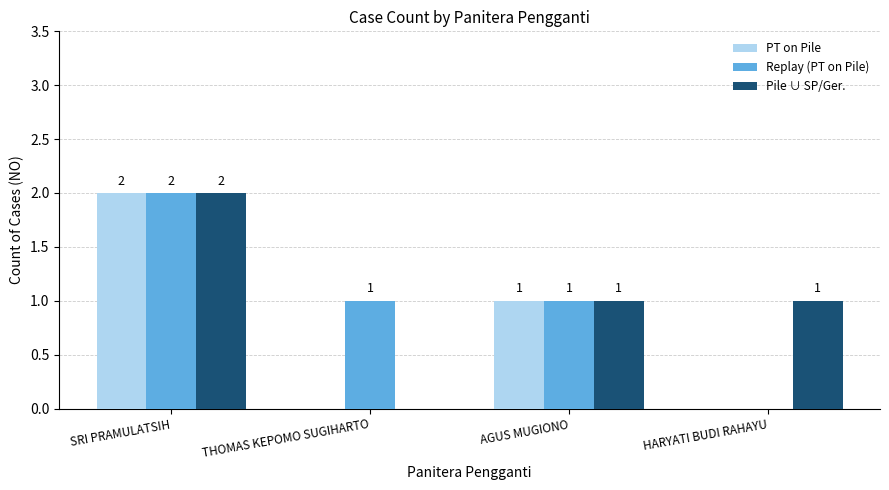

Reading left to right, extract all data points from this chart.

PT on Pile: 2	0	1	0
Replay (PT on Pile): 2	1	1	0
Pile ∪ SP/Ger.: 2	0	1	1